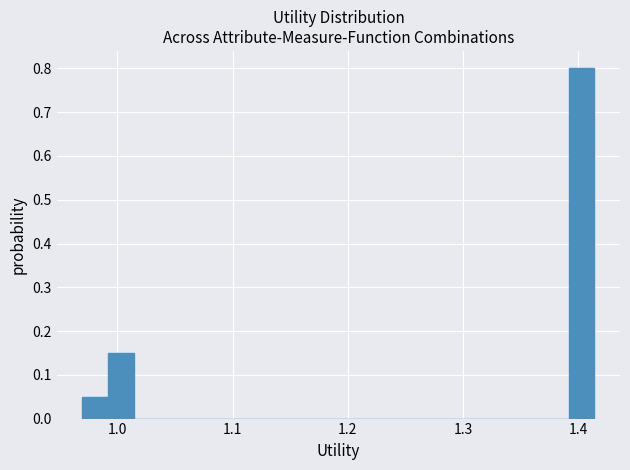

Around what value on the x-axis is the tallest bar? Give the approximate position of its centre, as read against the axis.

1.40